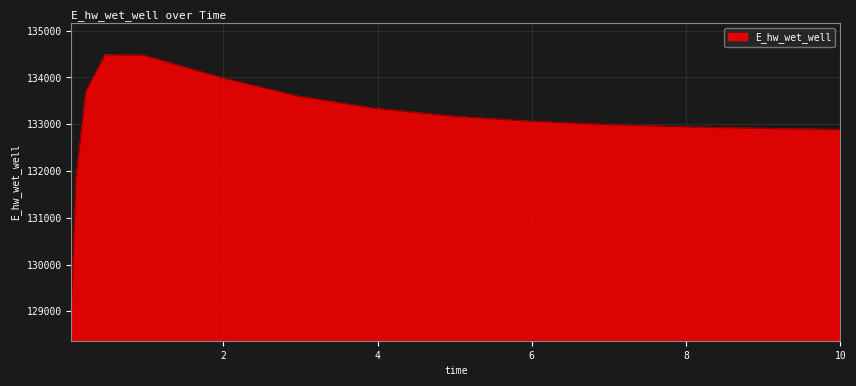

What is the maximum value shown in the chart?

134482.2